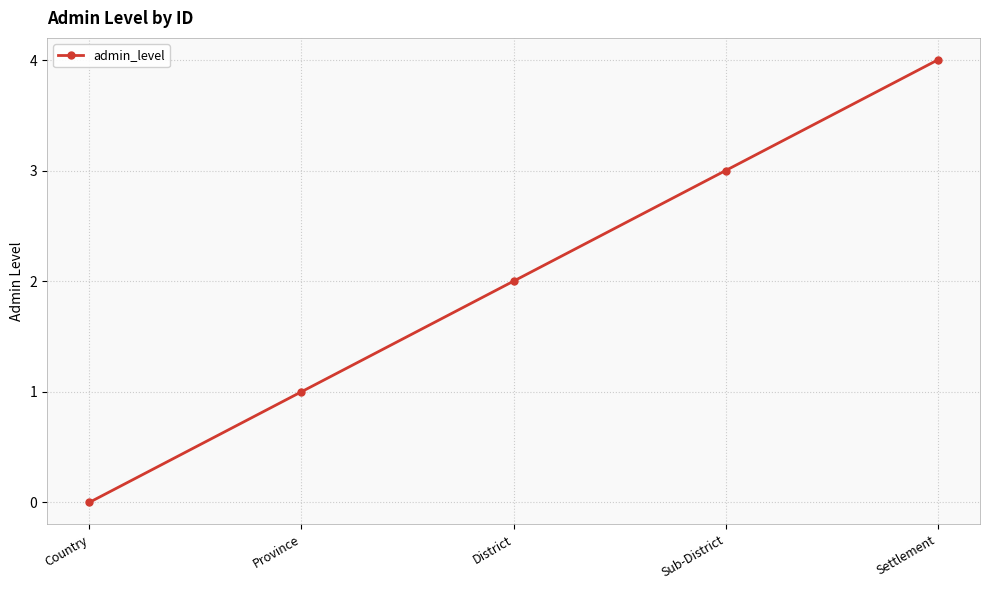

What is the ratio of the value at Settlement to the value at District?

2.0